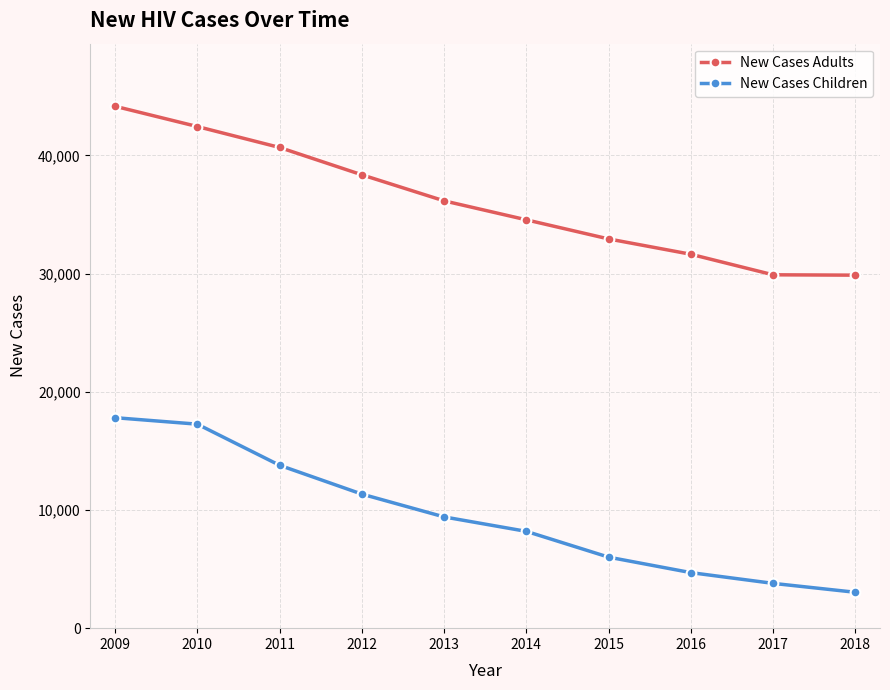

What is the minimum value for New Cases Adults?

29868